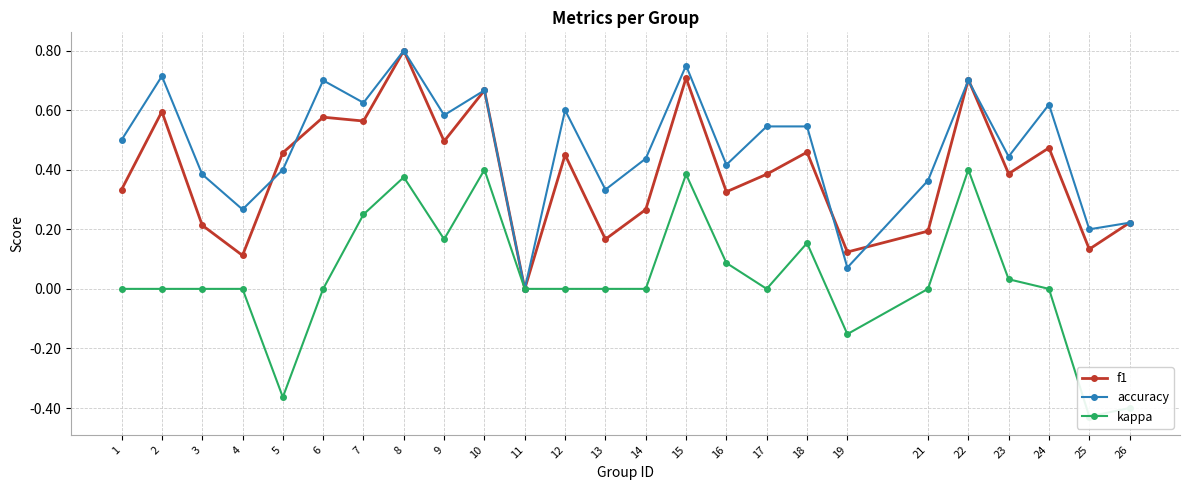

Reading left to right, extract all data points from this chart.

f1: 0.3	0.6	0.2	0.1	0.5	0.6	0.6	0.8	0.5	0.7	0.0	0.5	0.2	0.3	0.7	0.3	0.4	0.5	0.1	0.2	0.7	0.4	0.5	0.1	0.2
accuracy: 0.5	0.7	0.4	0.3	0.4	0.7	0.6	0.8	0.6	0.7	0.0	0.6	0.3	0.4	0.8	0.4	0.5	0.5	0.1	0.4	0.7	0.4	0.6	0.2	0.2
kappa: 0.0	0.0	0.0	0.0	-0.4	0.0	0.2	0.4	0.2	0.4	0.0	0.0	0.0	0.0	0.4	0.1	0.0	0.2	-0.2	0.0	0.4	0.0	0.0	-0.4	-0.4